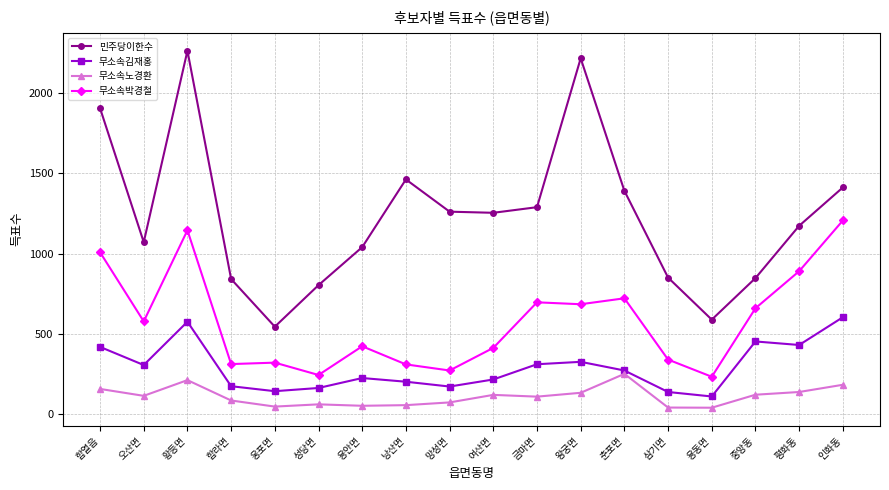

The value of 무소속김재홍 at 인화동 is 805. True or false?

False